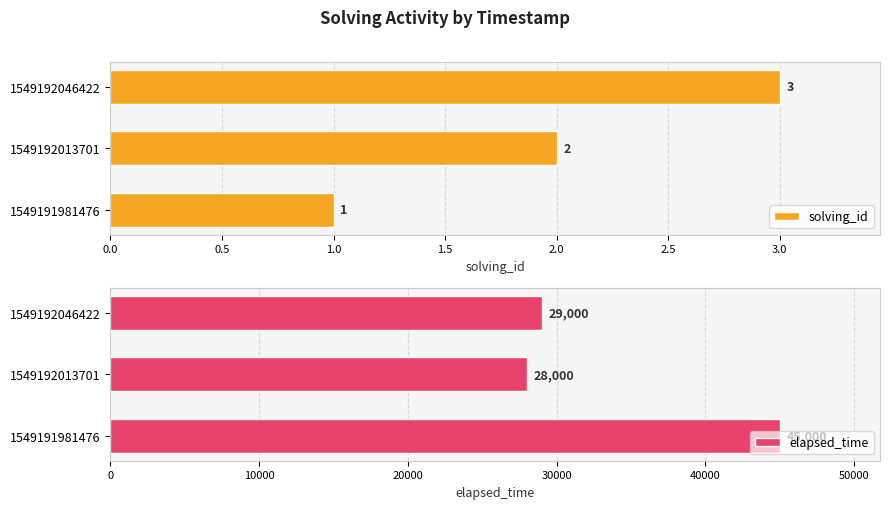

List the series in order of their peak value, lowest first.

solving_id, elapsed_time